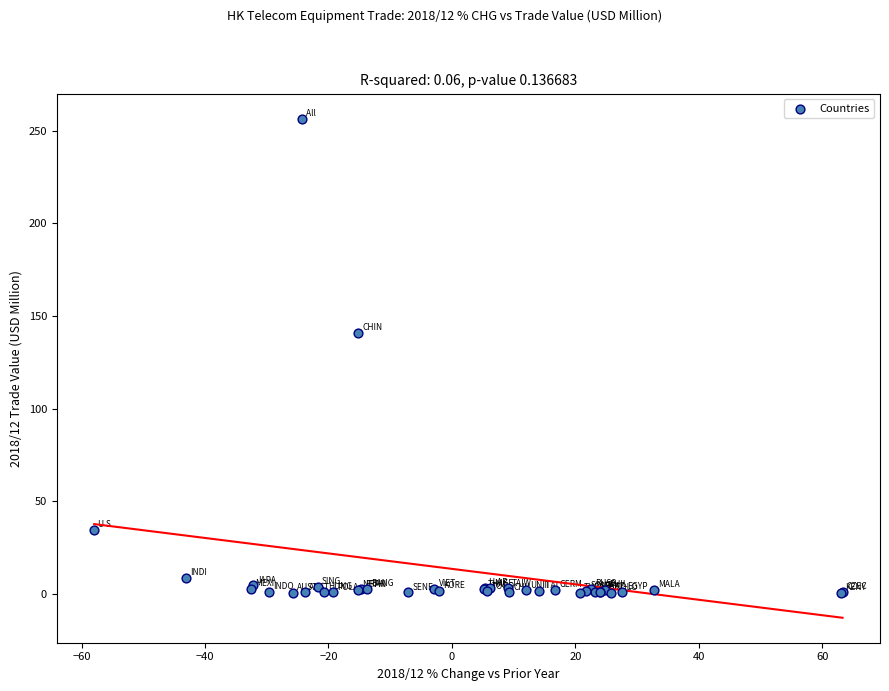

What Y value in the scatter plot is closest to 128?

140.7